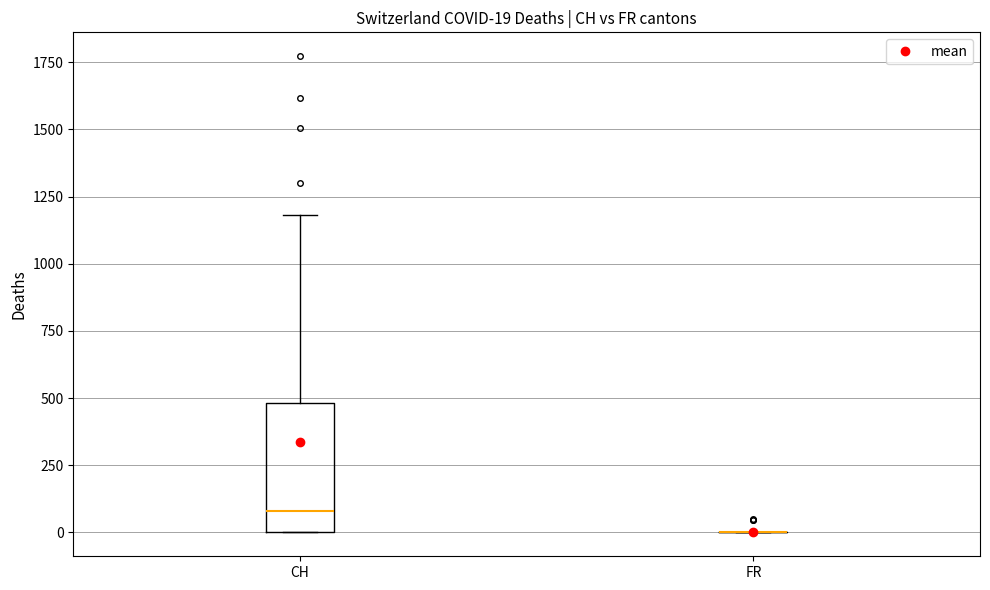

Comparing the boxes themselves (not the whiskers), which one is the tallest?

CH